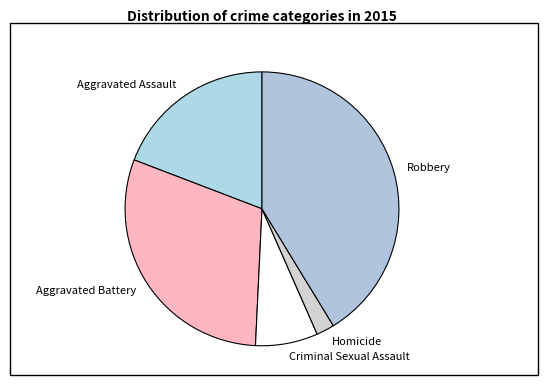

The Aggravated Battery slice represents 21% of the pie. True or false?

False